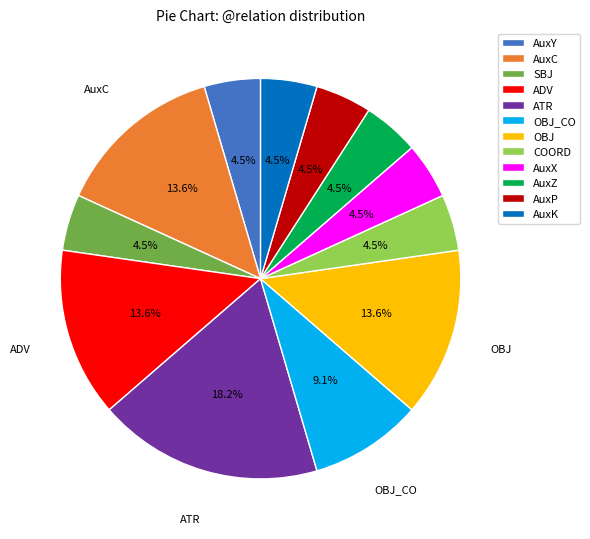

Does any single category account for the majority?

No